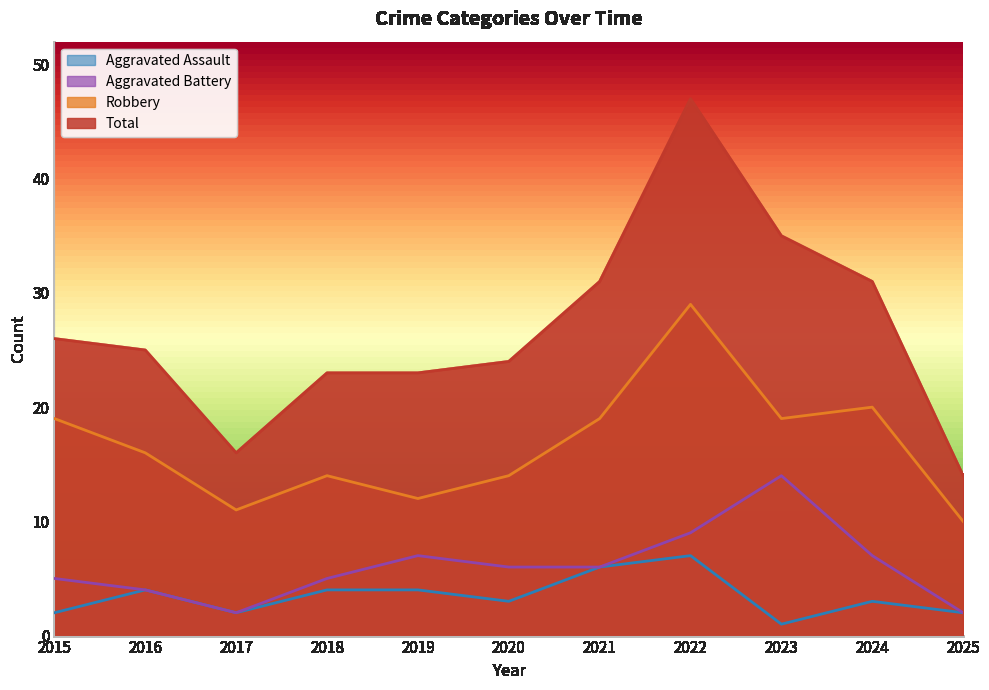

What is the total value across all series at 2025?

28